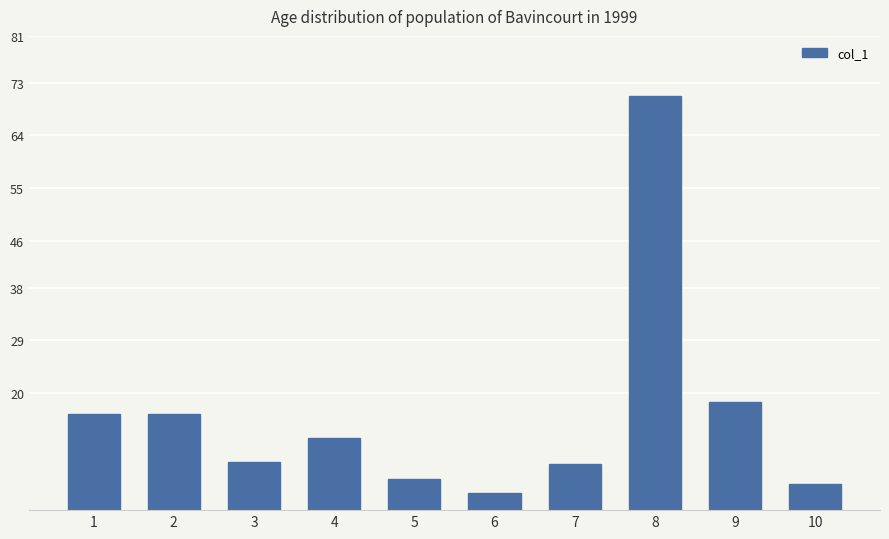

What is the sum of all values?

163.5